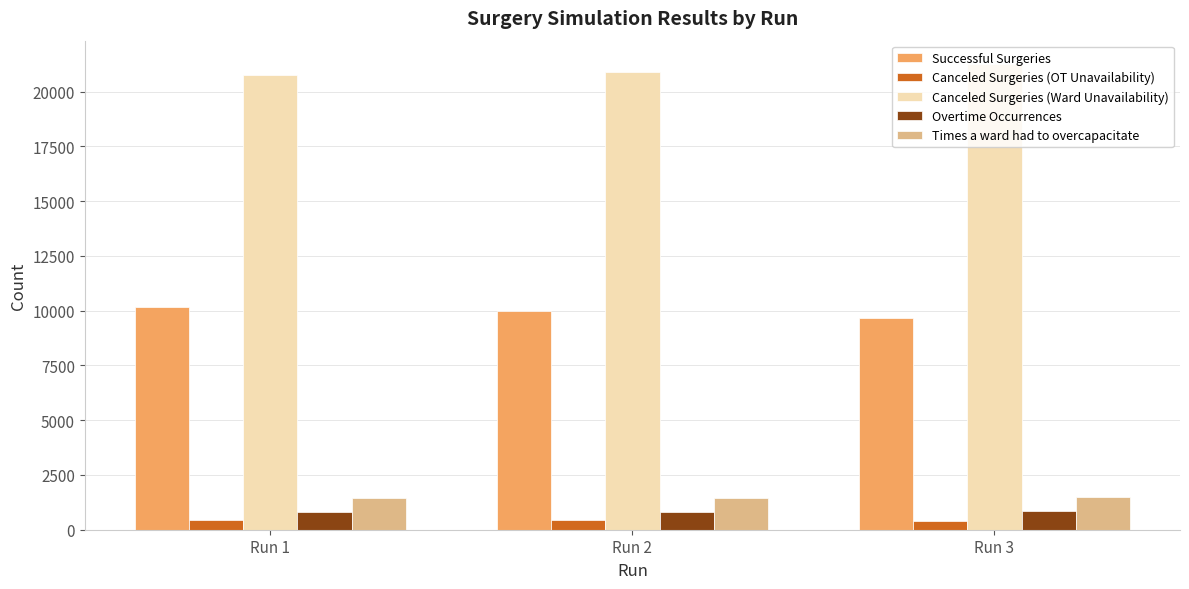

What is the value of the Canceled Surgeries (Ward Unavailability) bar at the 3rd from the left?

21267